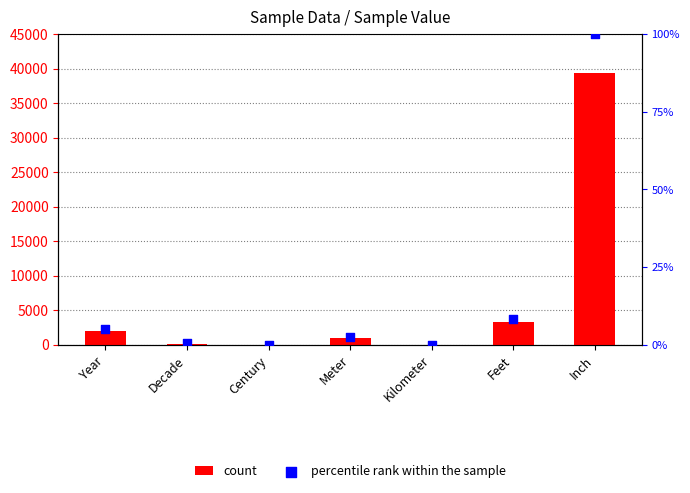

What is the ratio of the value at Decade to the value at Century?

9.6